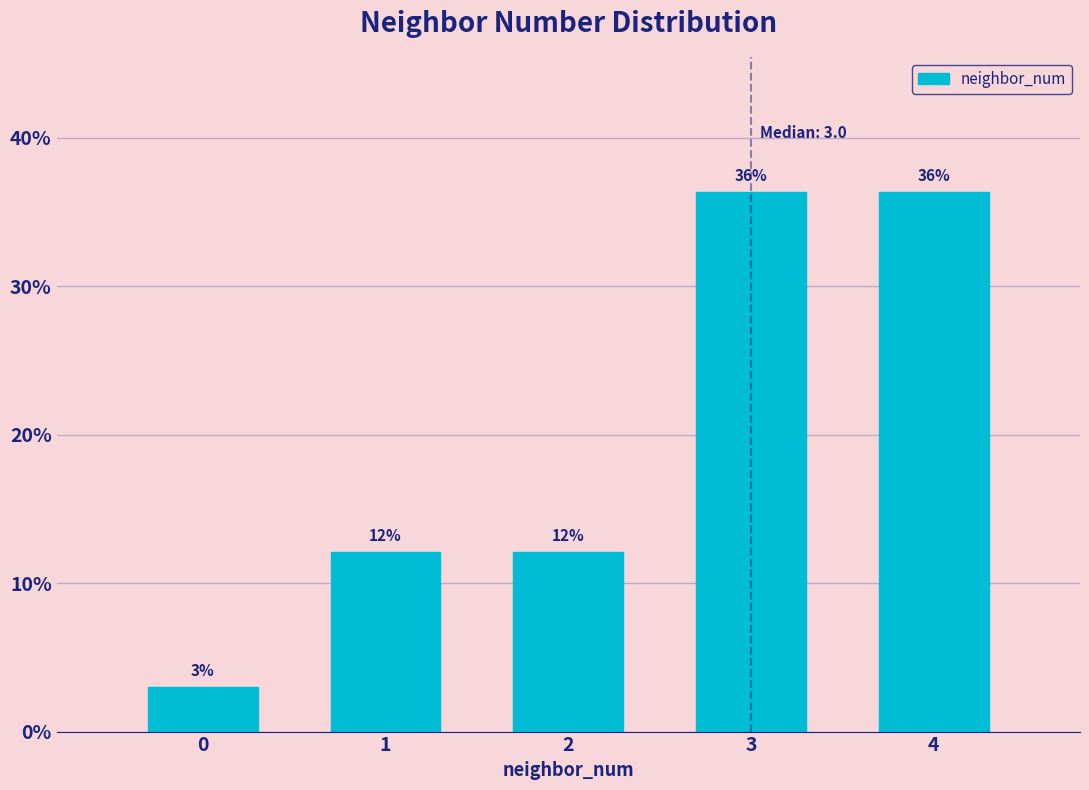

How many bars are there in total?

5